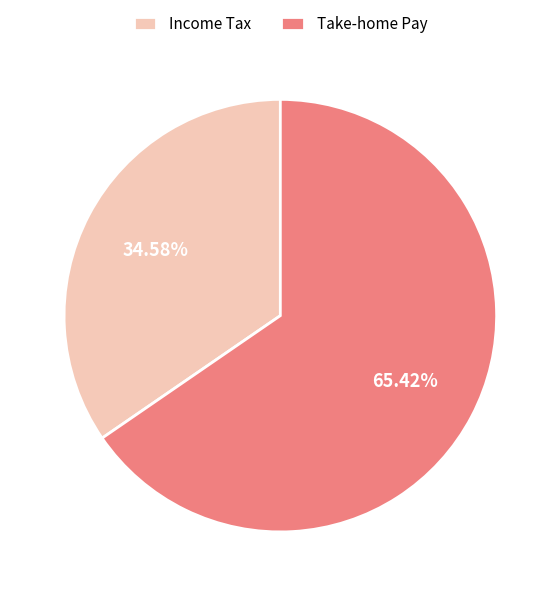

Approximately how many times larger is the value at Income Tax compared to Take-home Pay?

0.5